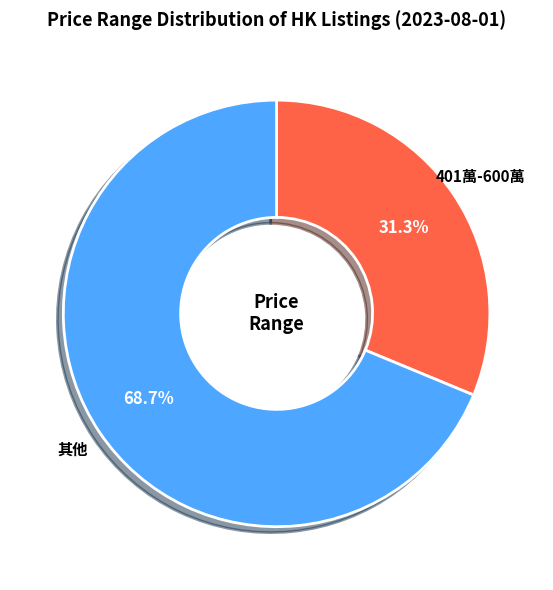

Does any single category account for the majority?

Yes